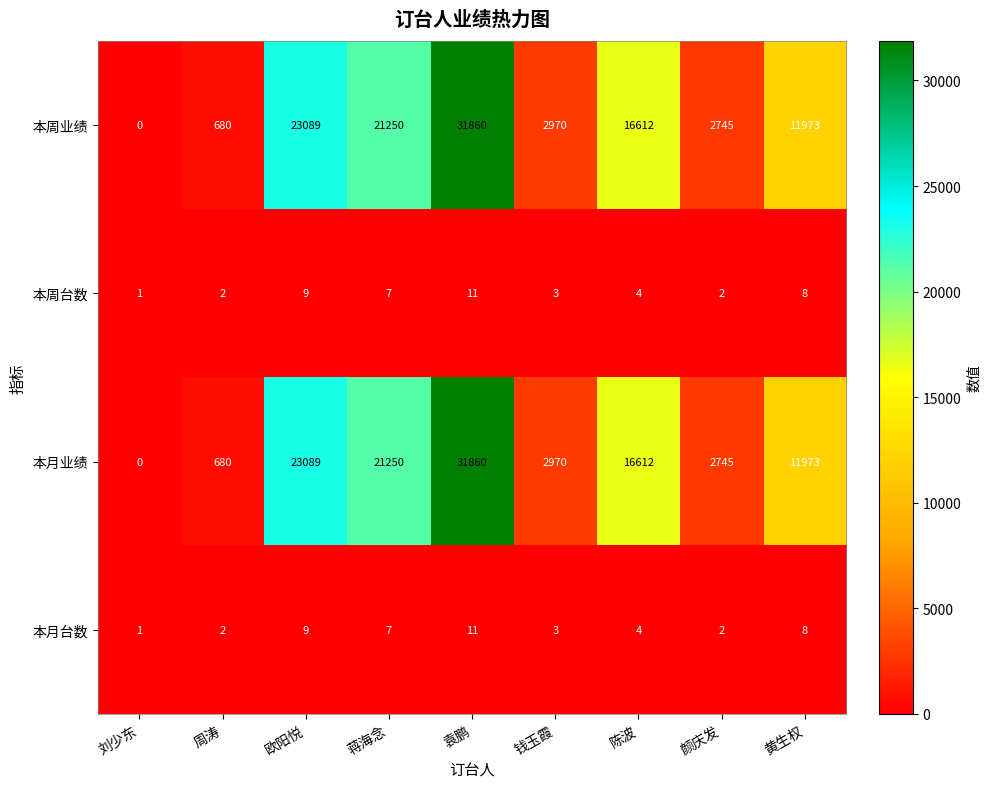

What is the sum of the 本月业绩 values at 刘少东 and 周涛?

680